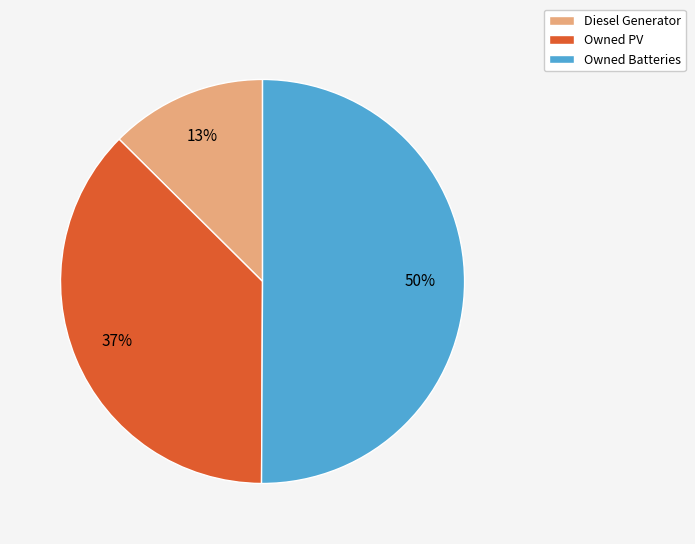

Do Owned Batteries and Diesel Generator together represent more than half of the pie?

Yes